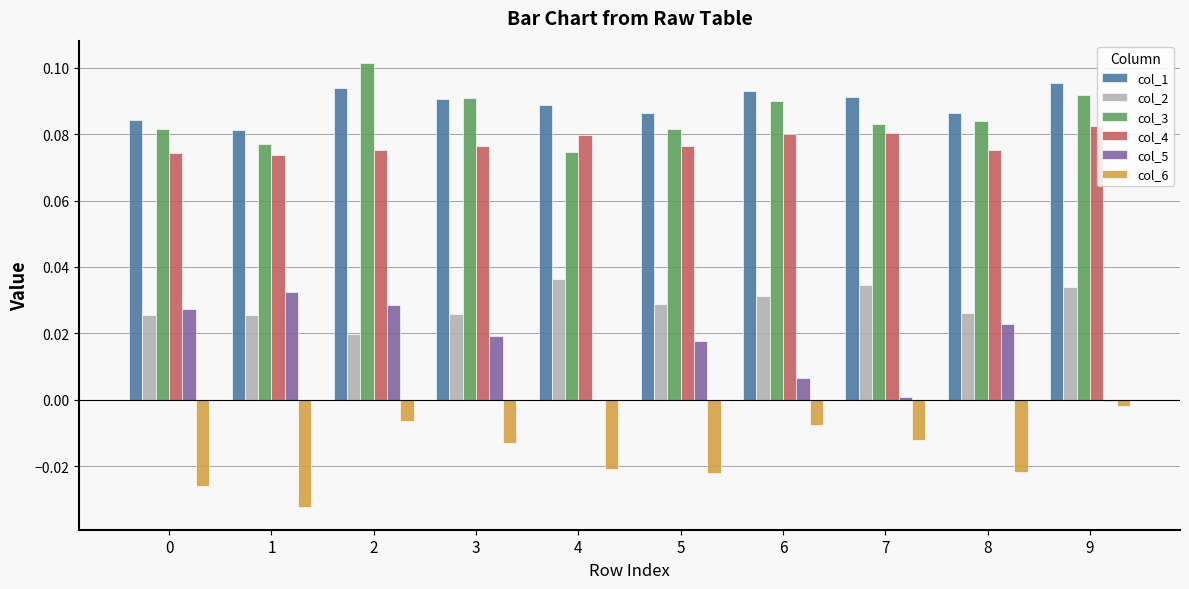

Is the value of col_4 at 2 greater than the value of col_6 at 1?

Yes